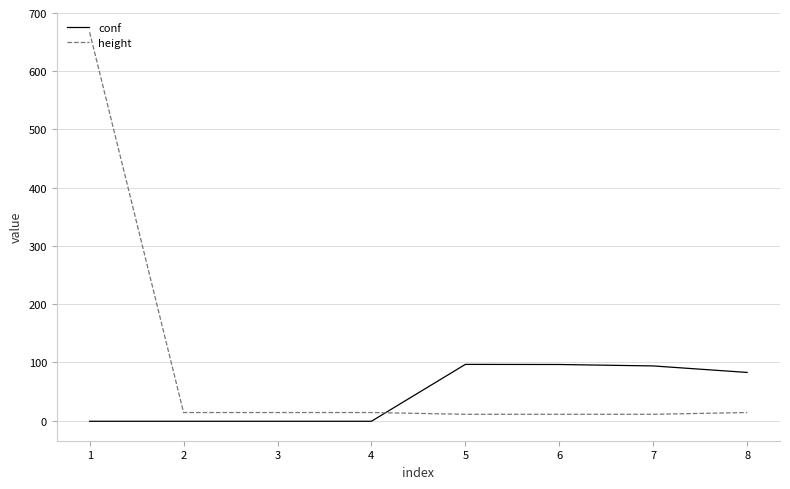

List the series in order of their overall mean, lowest first.

conf, height